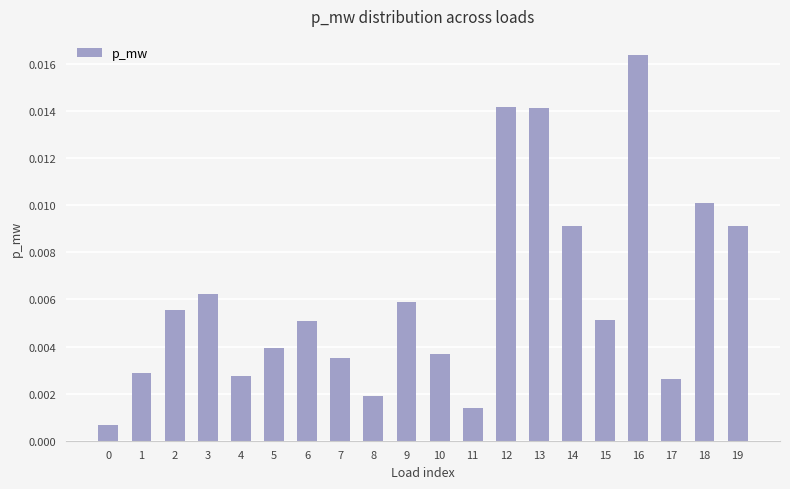

How many series are shown in this chart?

1